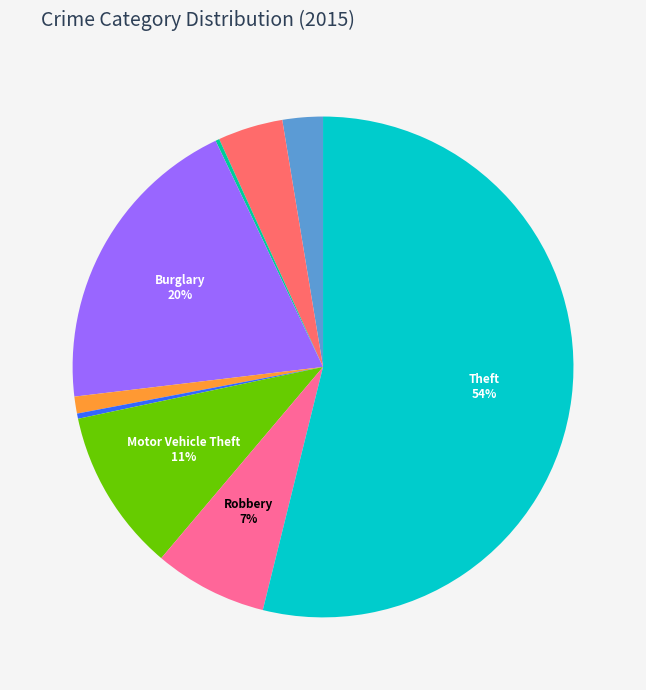

Is there a majority slice in this chart?

Yes